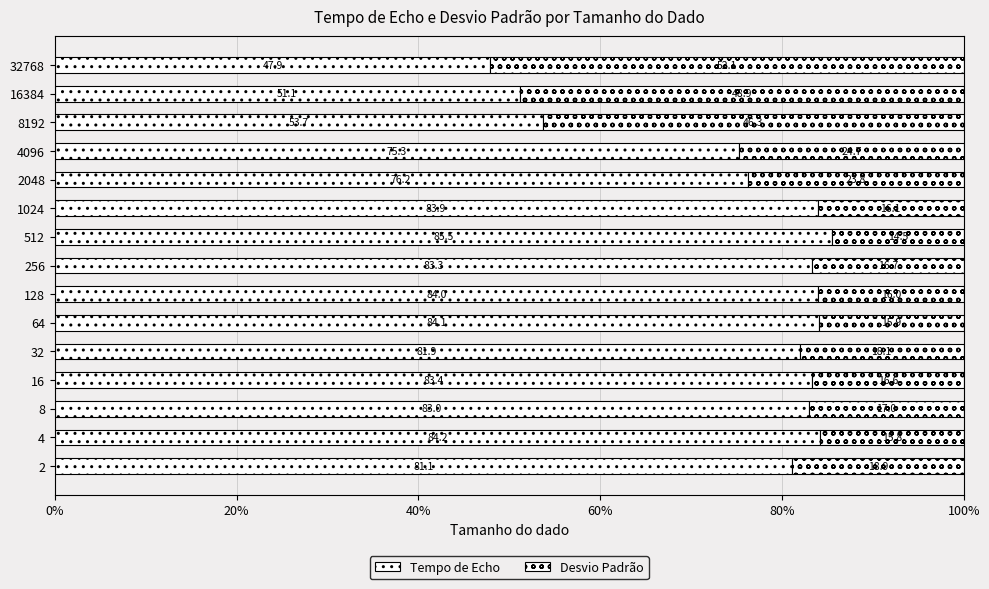

How many values in the Tempo de Echo series exceed 82?

8